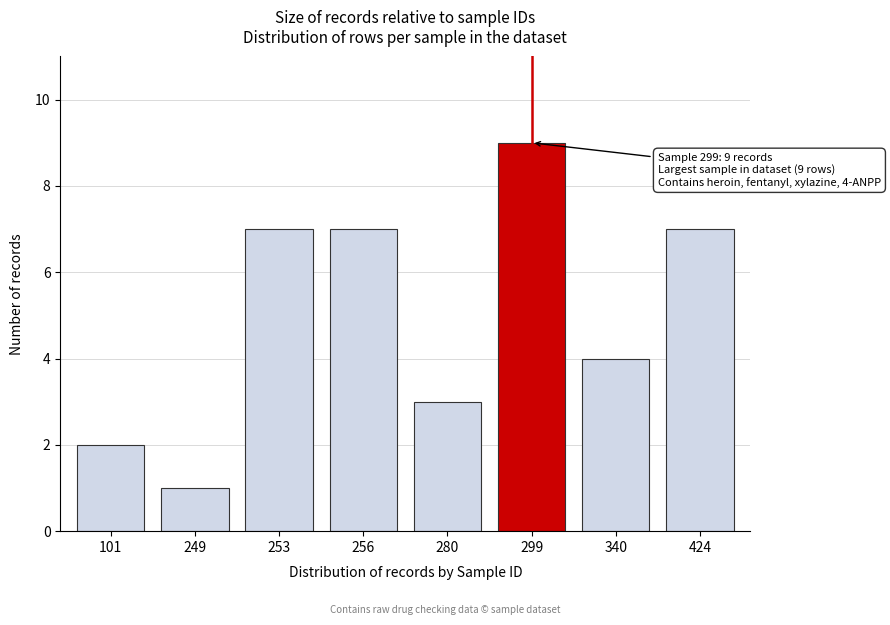

Reading left to right, what are all the values shown in this chart?

101=2	249=1	253=7	256=7	280=3	299=9	340=4	424=7